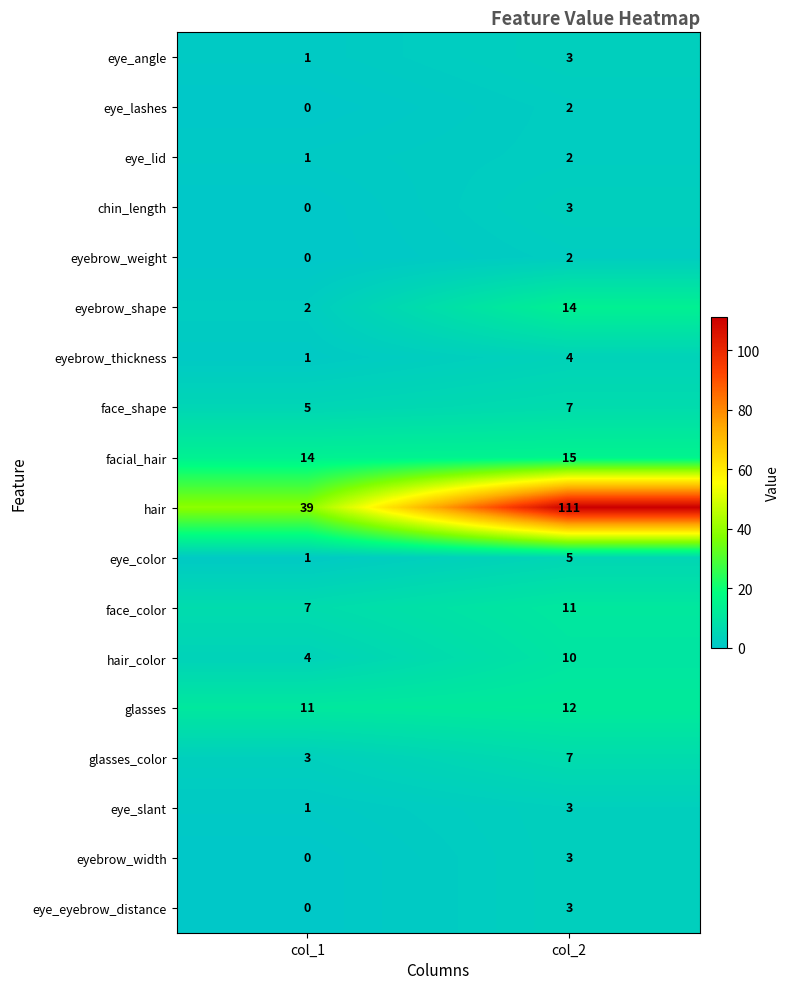

What is the total value across all series at col_1?

90